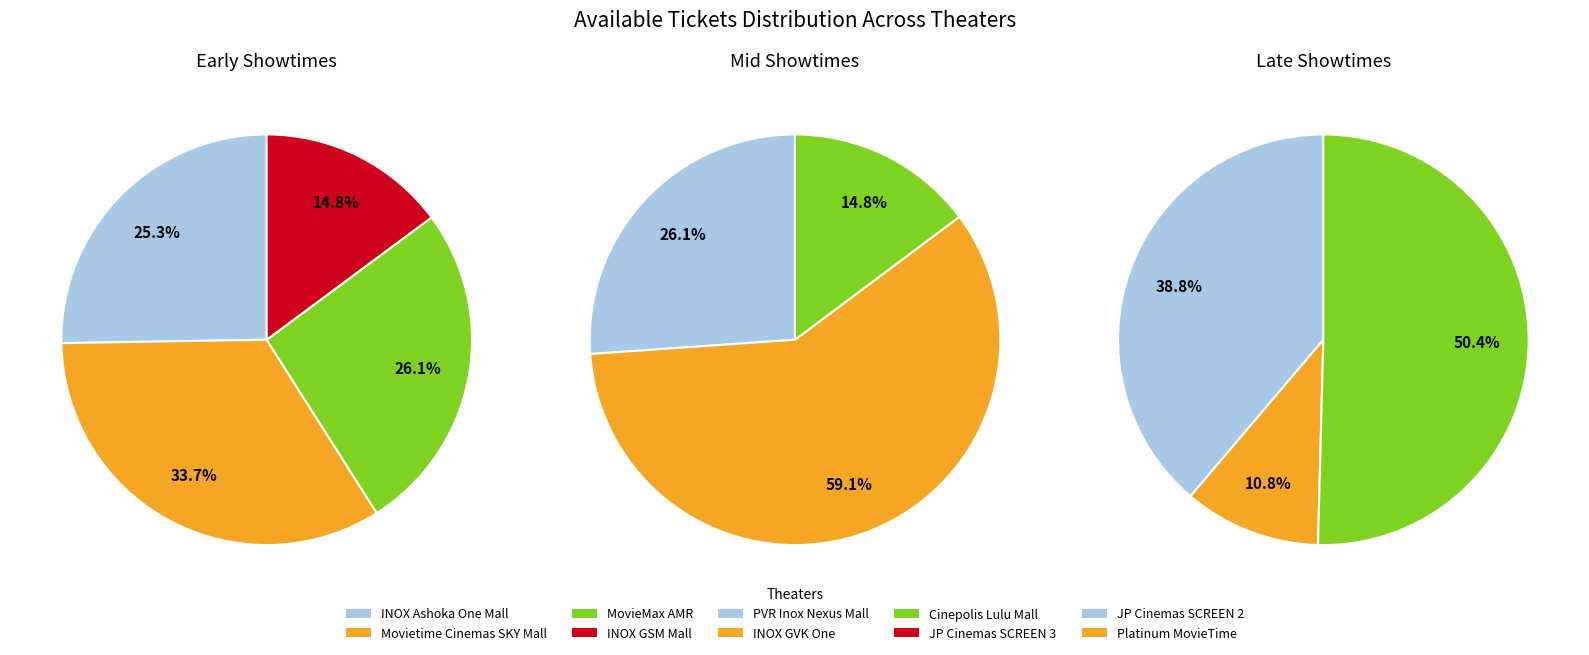

What is the change in value from Movietime Cinemas SKY Mall to JP Cinemas SCREEN 2?

-139